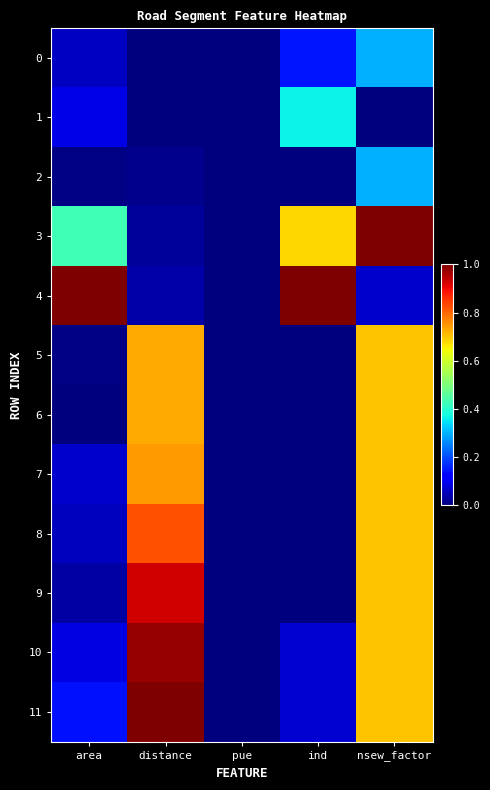

What is the total value across all series at nsew_factor?

6.6